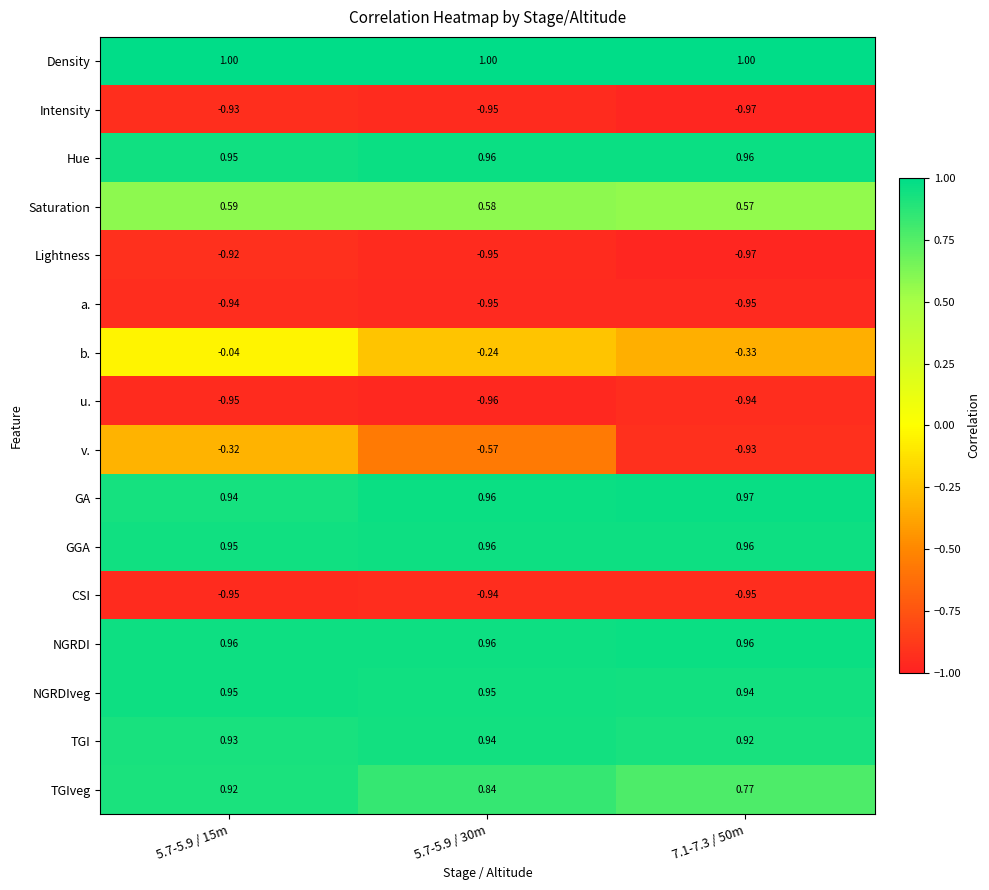

At how many categories does at least one series exceed 0?

3